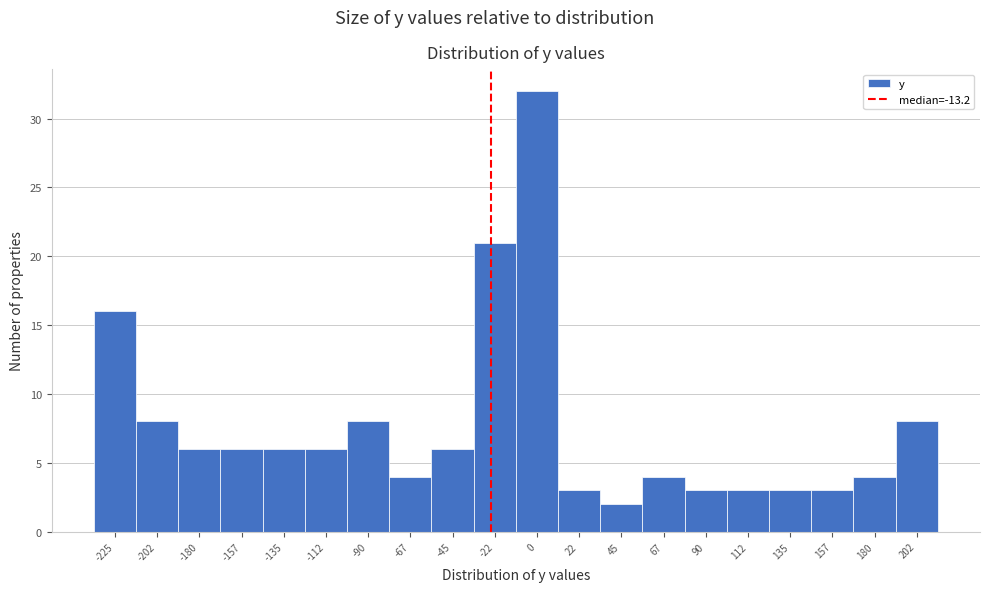

Reading left to right, what are all the values shown in this chart?

-225=16	-202=8	-180=6	-157=6	-135=6	-112=6	-90=8	-67=4	-45=6	-22=21	0=32	22=3	45=2	67=4	90=3	112=3	135=3	157=3	180=4	202=8